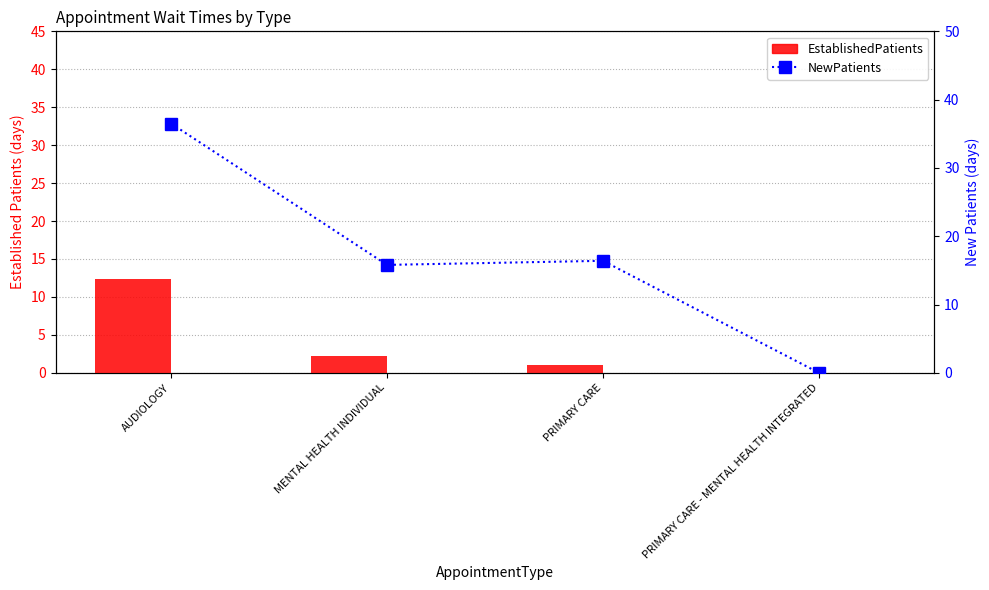

What is the spread (max minus min) of values at AUDIOLOGY?

24.2